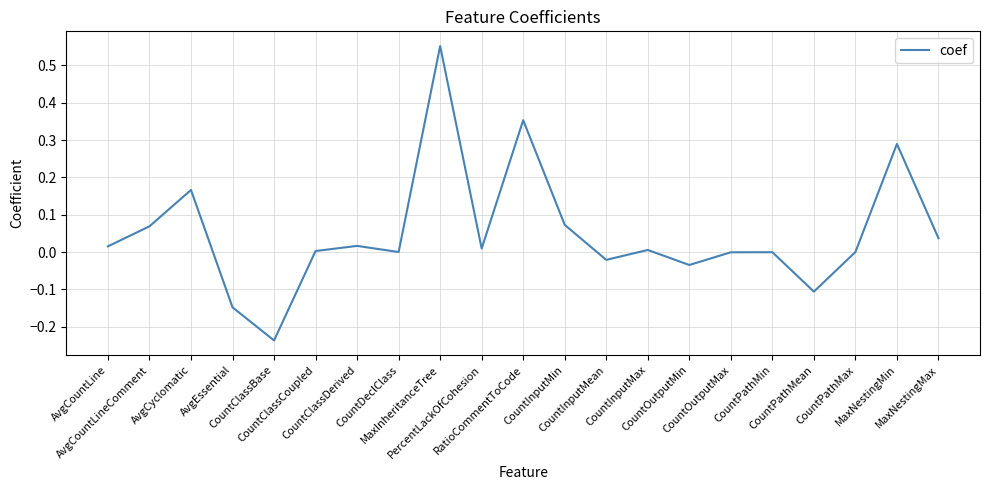

Reading left to right, transcribe all the data shown in this chart.

AvgCountLine=0.0	AvgCountLineComment=0.1	AvgCyclomatic=0.2	AvgEssential=-0.1	CountClassBase=-0.2	CountClassCoupled=0.0	CountClassDerived=0.0	CountDeclClass=0.0	MaxInheritanceTree=0.6	PercentLackOfCohesion=0.0	RatioCommentToCode=0.4	CountInputMin=0.1	CountInputMean=-0.0	CountInputMax=0.0	CountOutputMin=-0.0	CountOutputMax=-0.0	CountPathMin=-0.0	CountPathMean=-0.1	CountPathMax=0.0	MaxNestingMin=0.3	MaxNestingMax=0.0